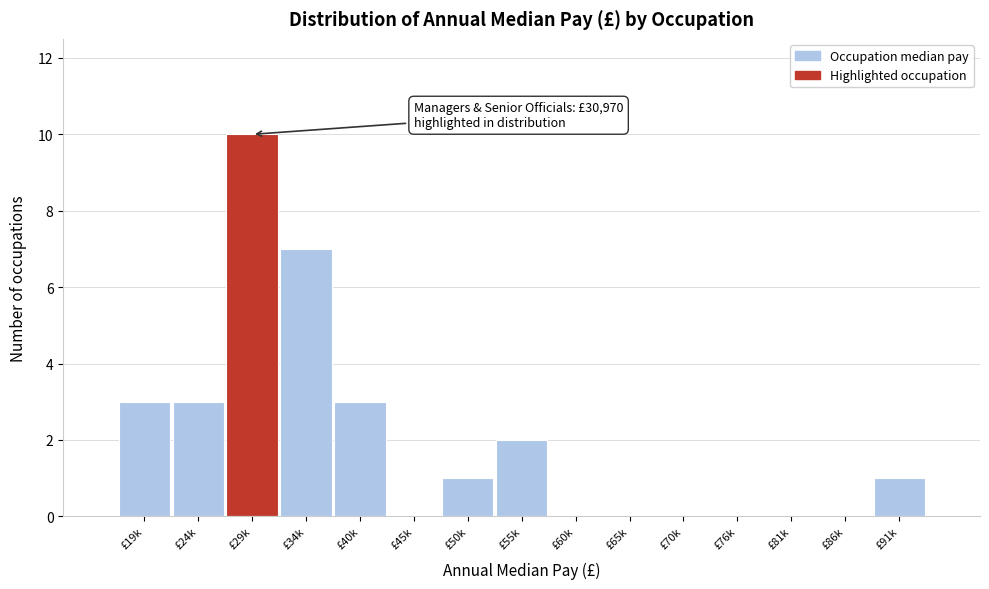

Reading left to right, list all the values displayed in this chart.

£19k=3	£24k=3	£29k=10	£34k=7	£40k=3	£45k=0	£50k=1	£55k=2	£60k=0	£65k=0	£70k=0	£76k=0	£81k=0	£86k=0	£91k=1